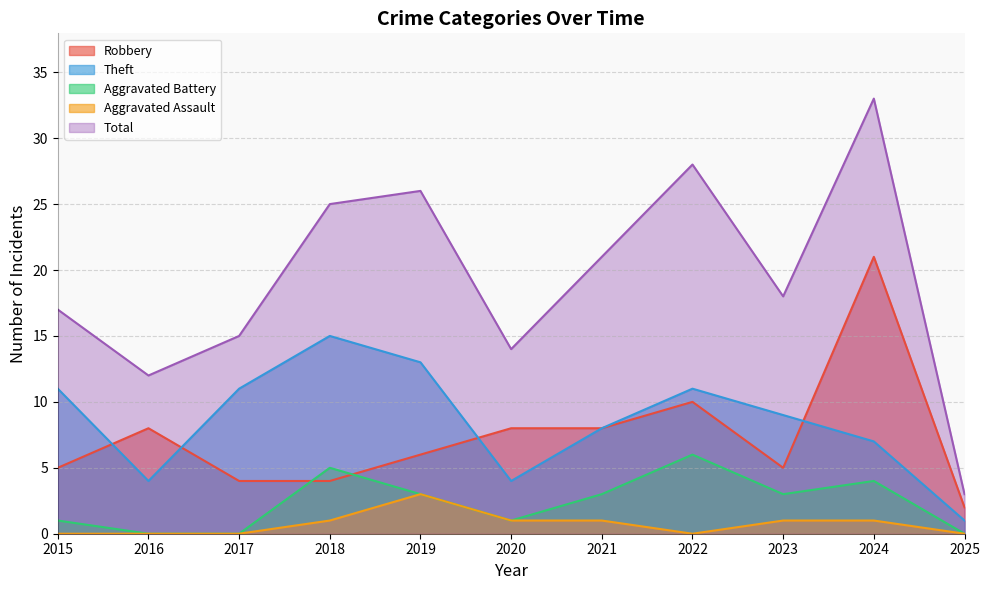

Reading right to left, list all the values displayed in this chart.

Robbery: 2025=2	2024=21	2023=5	2022=10	2021=8	2020=8	2019=6	2018=4	2017=4	2016=8	2015=5
Theft: 2025=1	2024=7	2023=9	2022=11	2021=8	2020=4	2019=13	2018=15	2017=11	2016=4	2015=11
Aggravated Battery: 2025=0	2024=4	2023=3	2022=6	2021=3	2020=1	2019=3	2018=5	2017=0	2016=0	2015=1
Aggravated Assault: 2025=0	2024=1	2023=1	2022=0	2021=1	2020=1	2019=3	2018=1	2017=0	2016=0	2015=0
Total: 2025=3	2024=33	2023=18	2022=28	2021=21	2020=14	2019=26	2018=25	2017=15	2016=12	2015=17